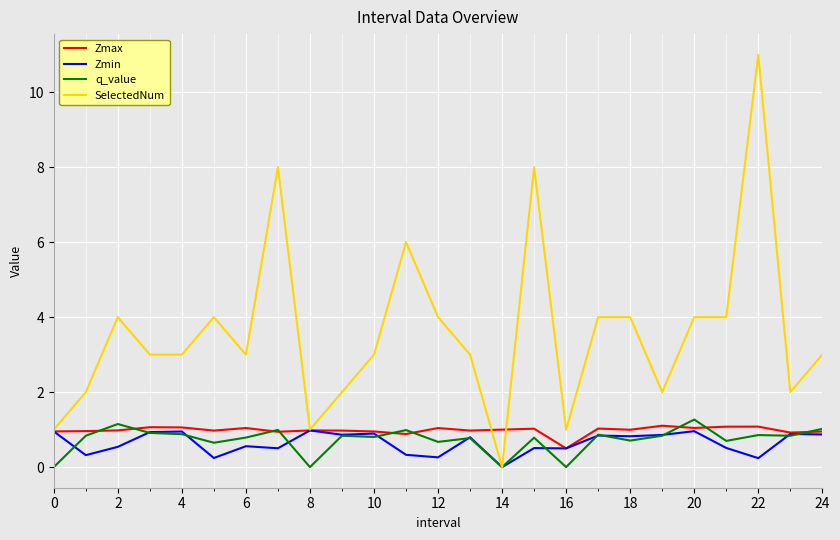

Which series has the widest spread of values?

SelectedNum